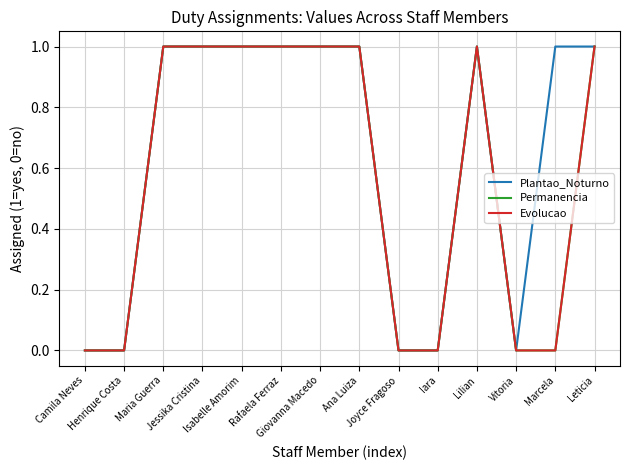

Does the chart display data point markers on the line(s)?

No